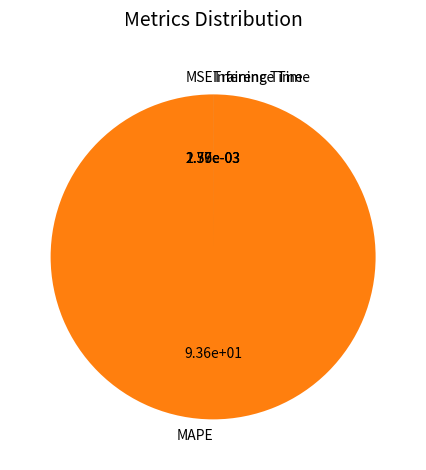

The MAPE slice represents 100% of the pie. True or false?

True